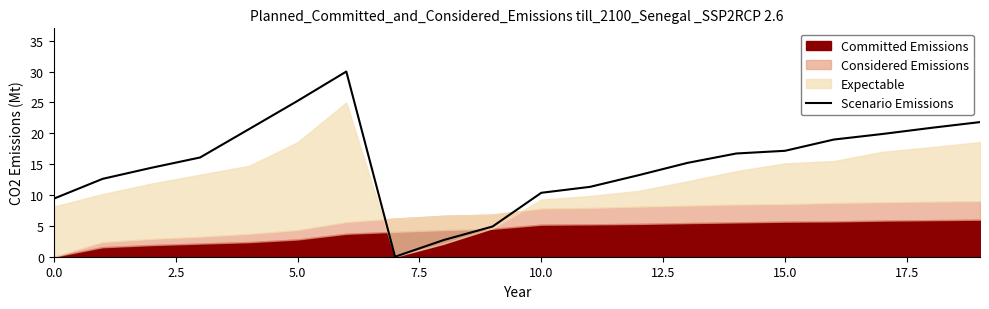

What is the sum of all values?

301.5